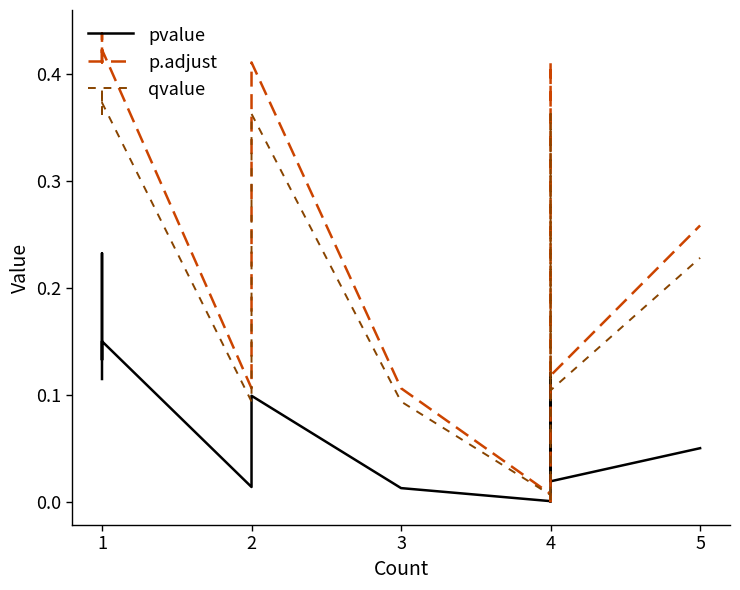

What is the value of the p.adjust point at the 15th from the left?

0.3